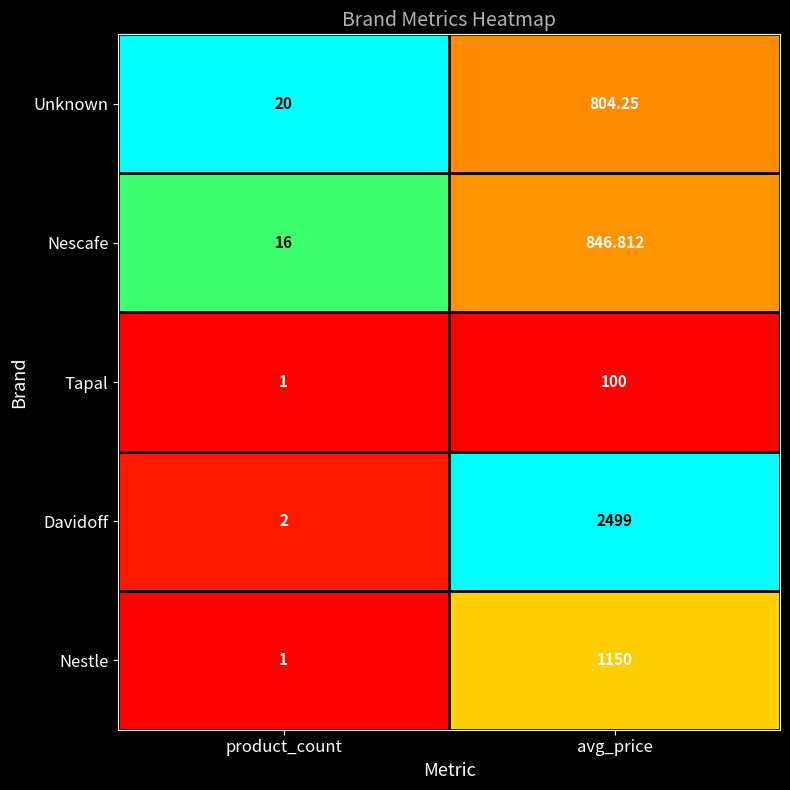

Rank the series by their maximum value, from lowest to highest.

Tapal, Unknown, Nescafe, Nestle, Davidoff